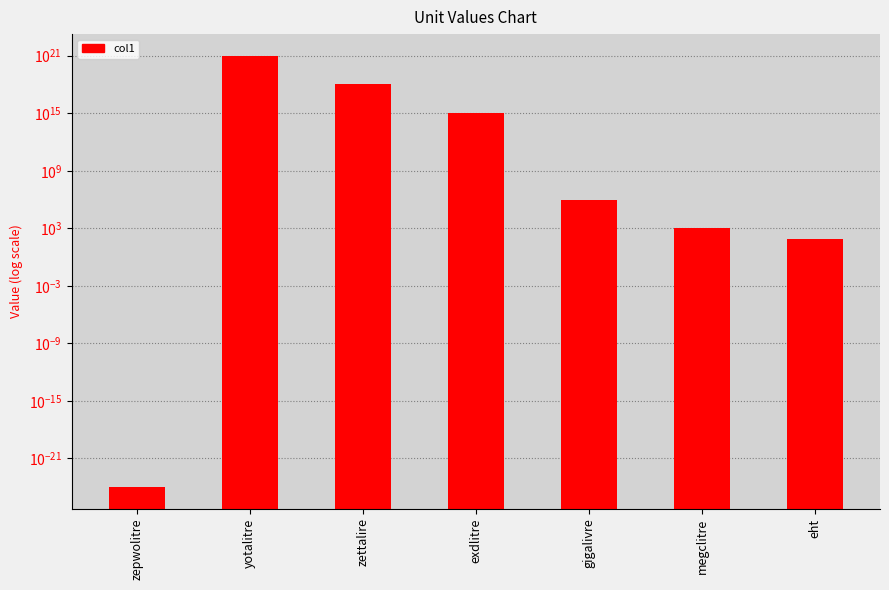

The value at yotalitre is 1000000000000000000000.0. True or false?

True